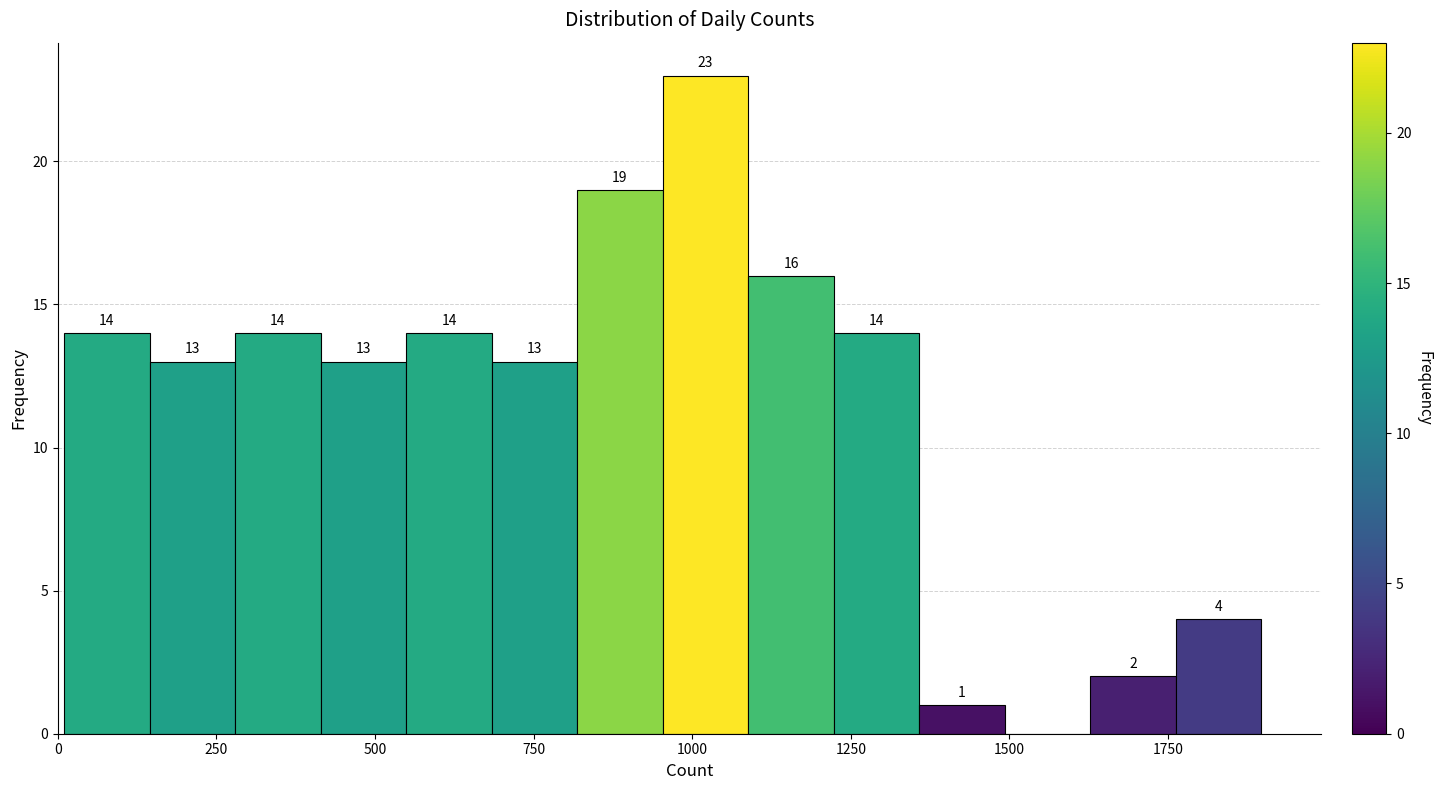

Around what value on the x-axis is the tallest bar? Give the approximate position of its centre, as read against the axis.

1000